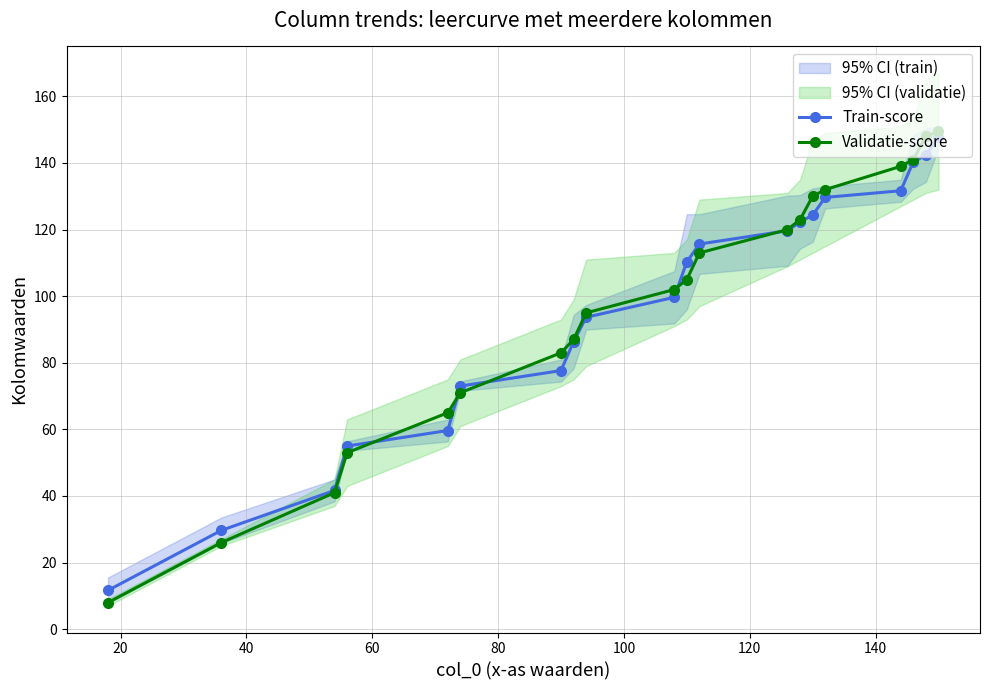

What is the maximum value for Validatie-score?

149.5